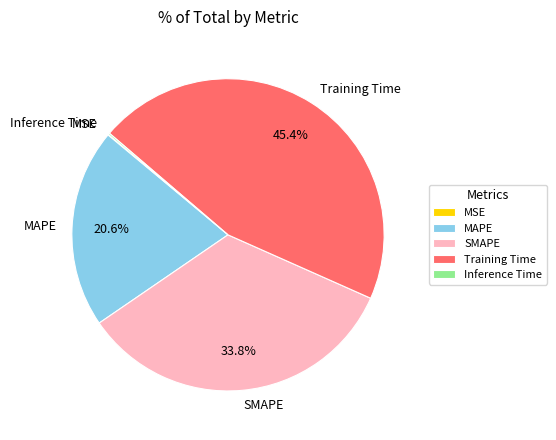

Is there any slice that represents more than half of the pie?

No